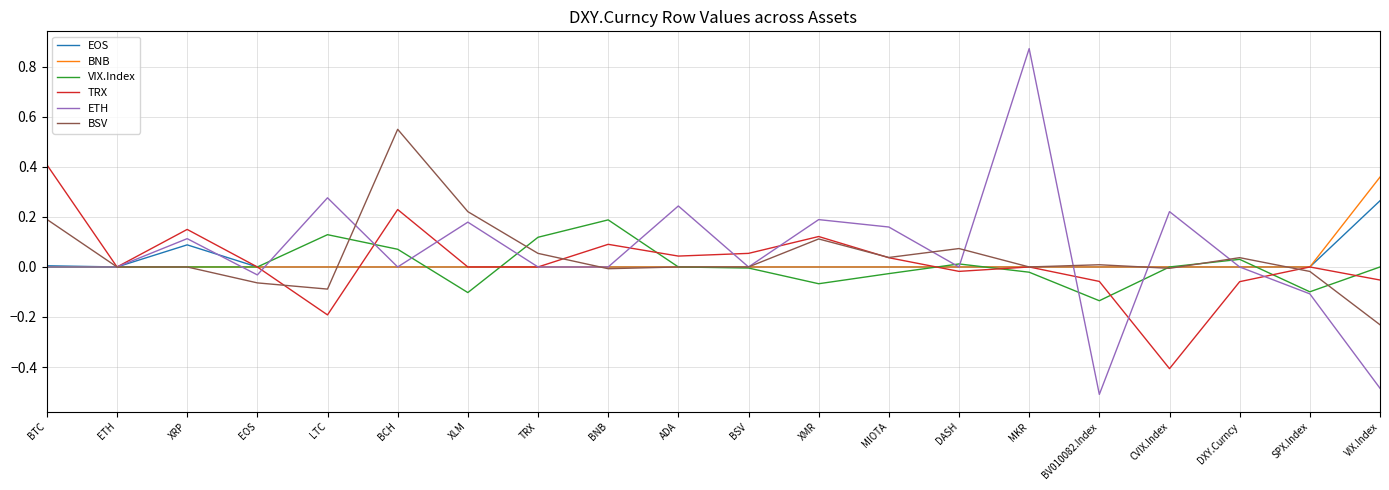

The value of VIX.Index at ADA is 0.2. True or false?

False